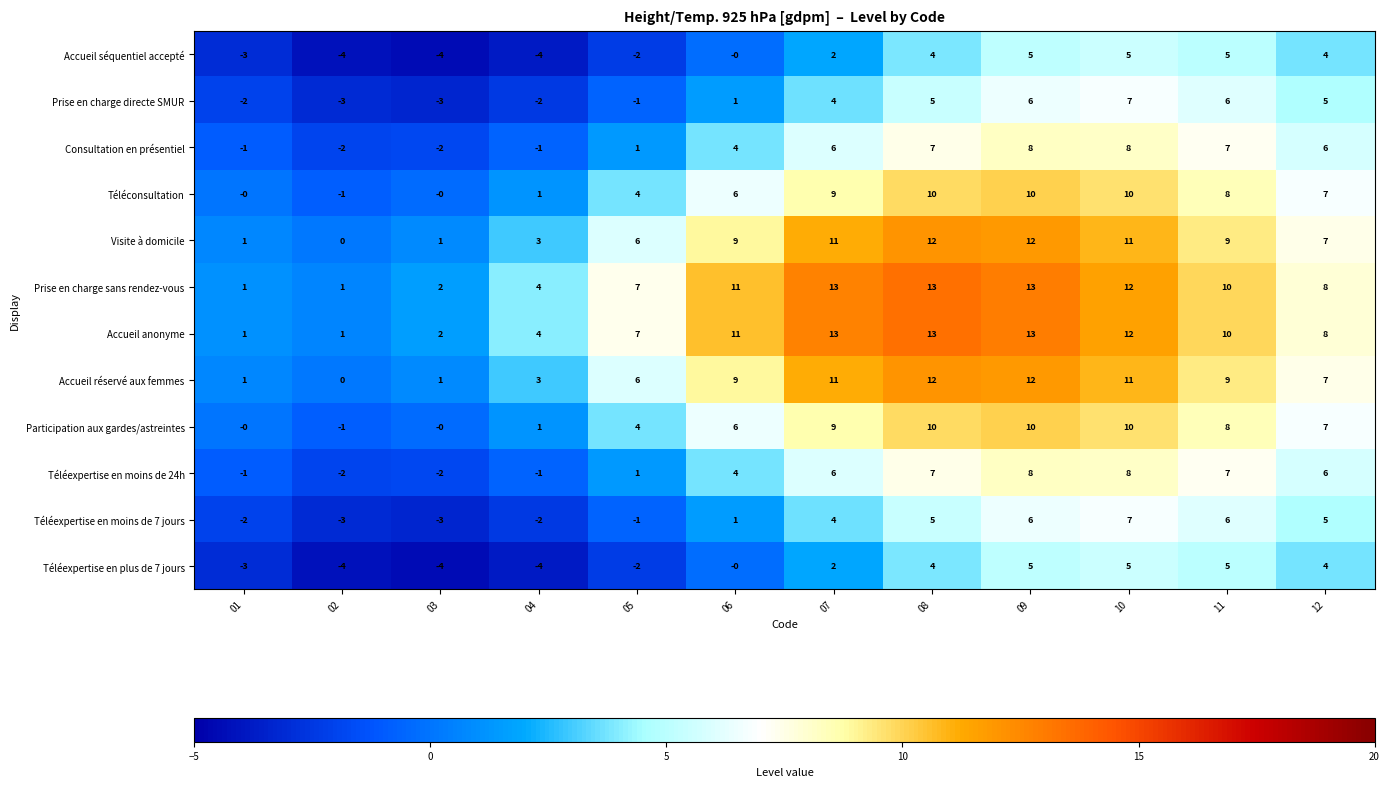

What is the spread (max minus min) of values at 02?

5